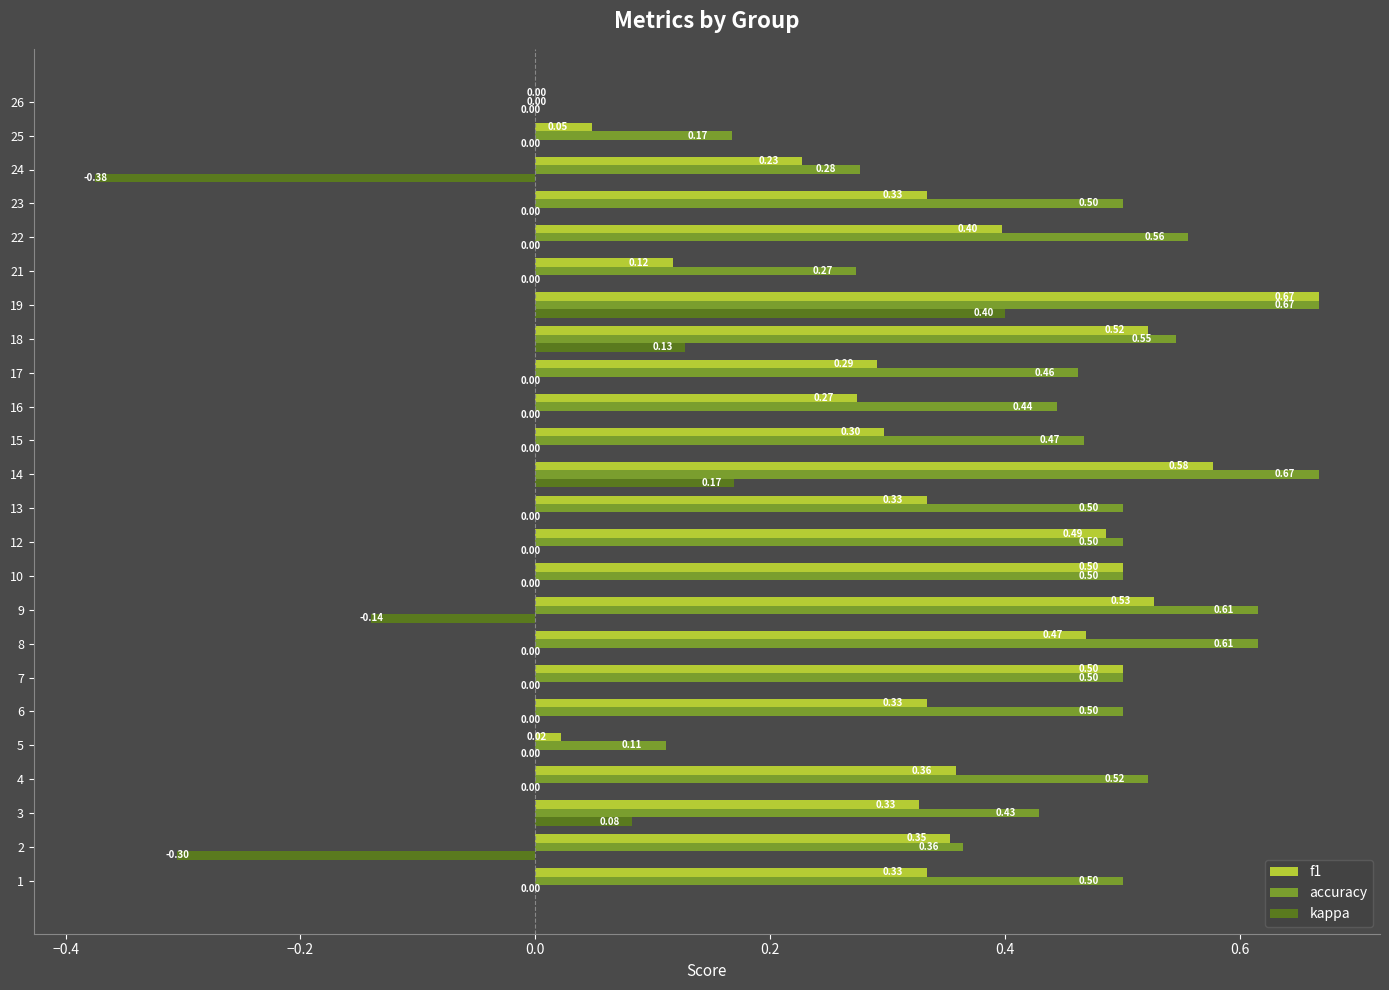

What is the sum of the accuracy values at 9 and 19?

1.3